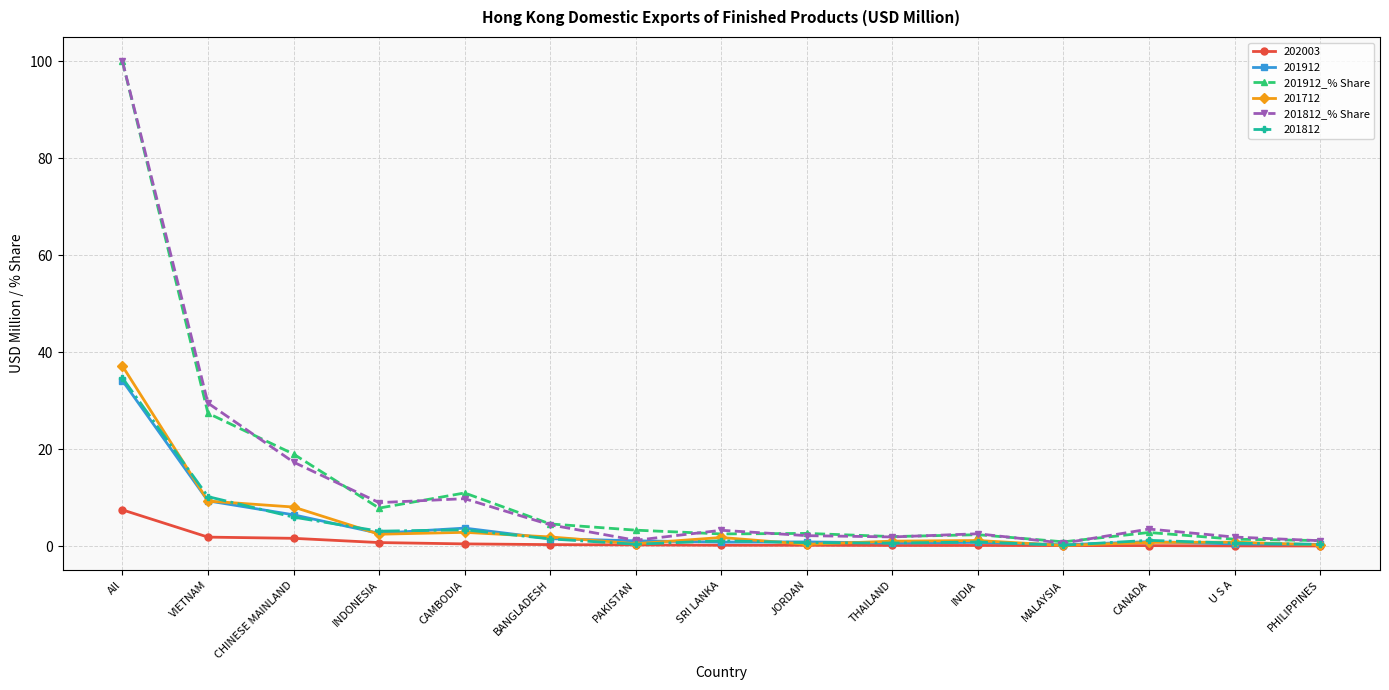

What is the average value of the 201812_% Share series?

12.6